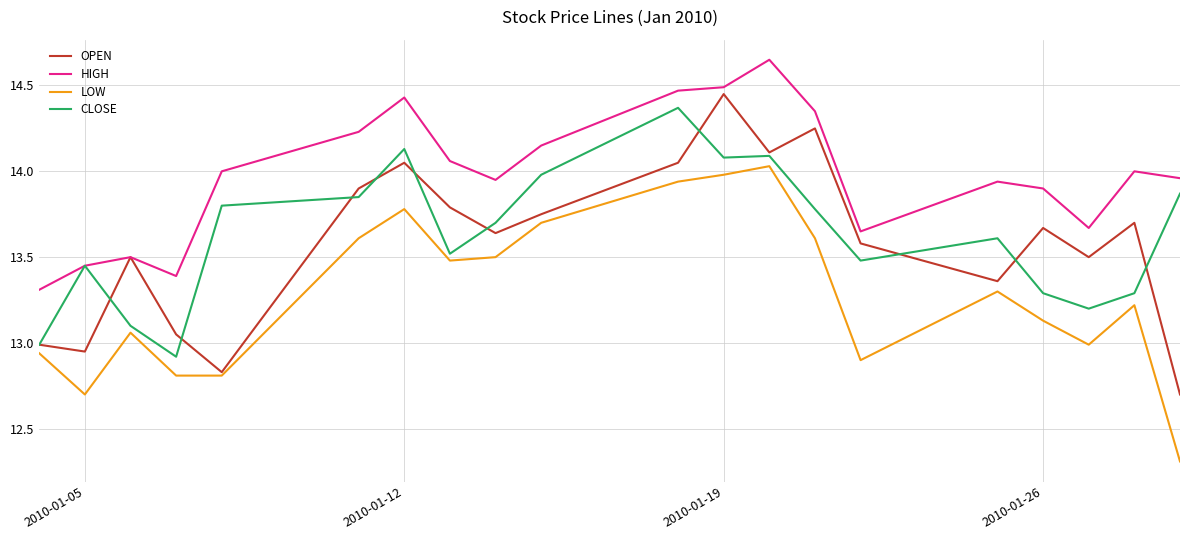

True or false: HIGH and LOW intersect in this chart.

False